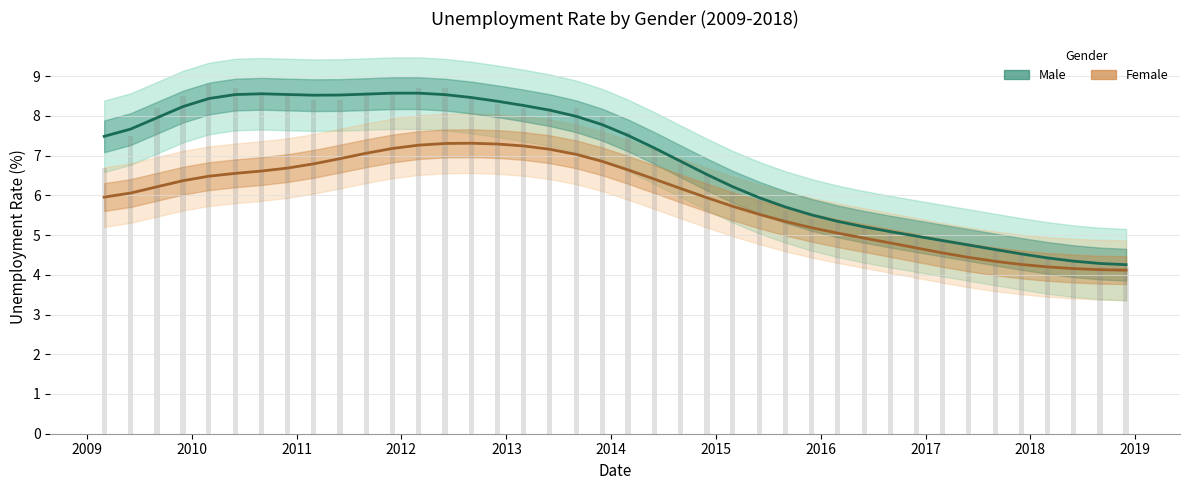

Is the value of Female_Rate at 2015-09-01 greater than the value of Male_Rate at 2017-09-01?

Yes